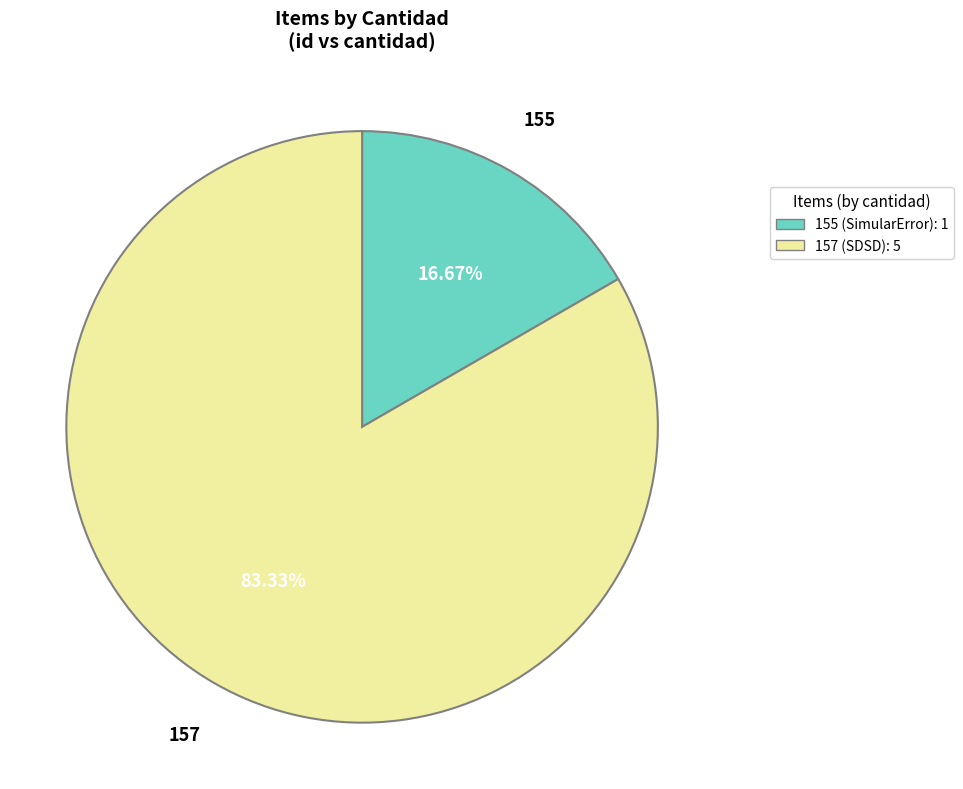

What is the ratio of the value at 157 to the value at 155?

5.0